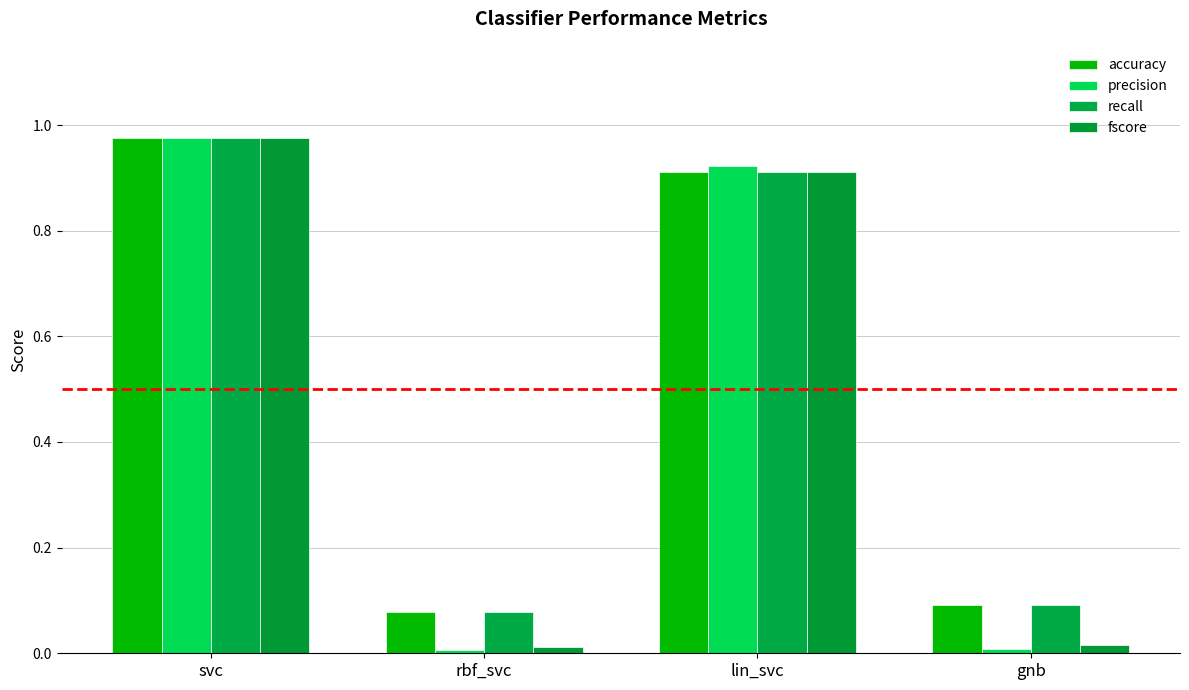

What is the spread (max minus min) of values at rbf_svc?

0.1